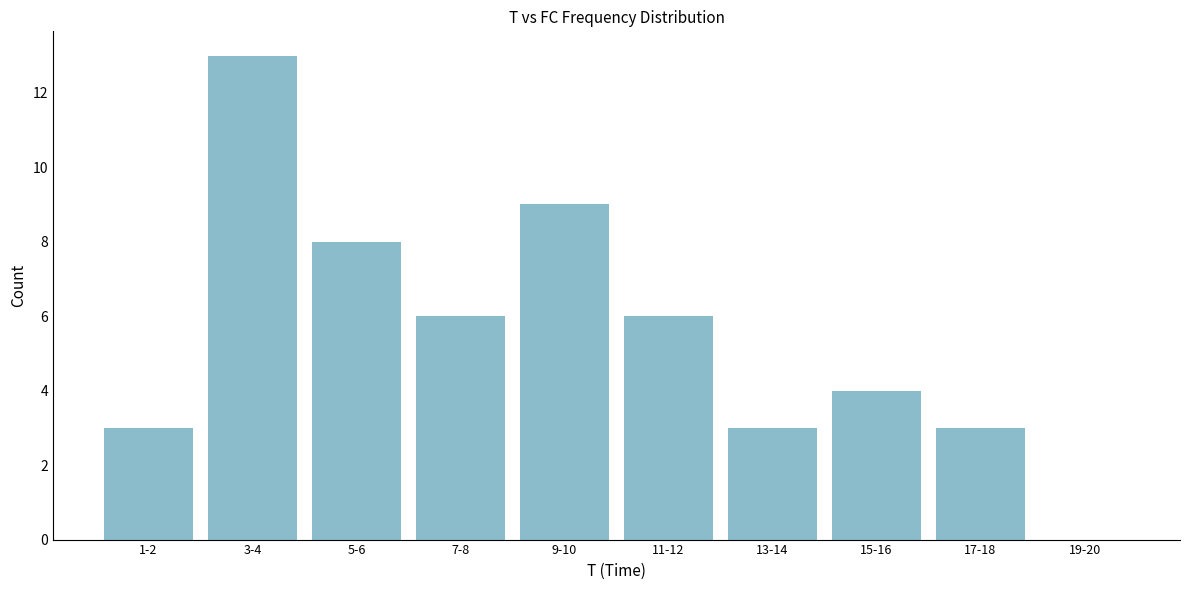

Reading left to right, list all the values displayed in this chart.

1-2=3	3-4=13	5-6=8	7-8=6	9-10=9	11-12=6	13-14=3	15-16=4	17-18=3	19-20=0